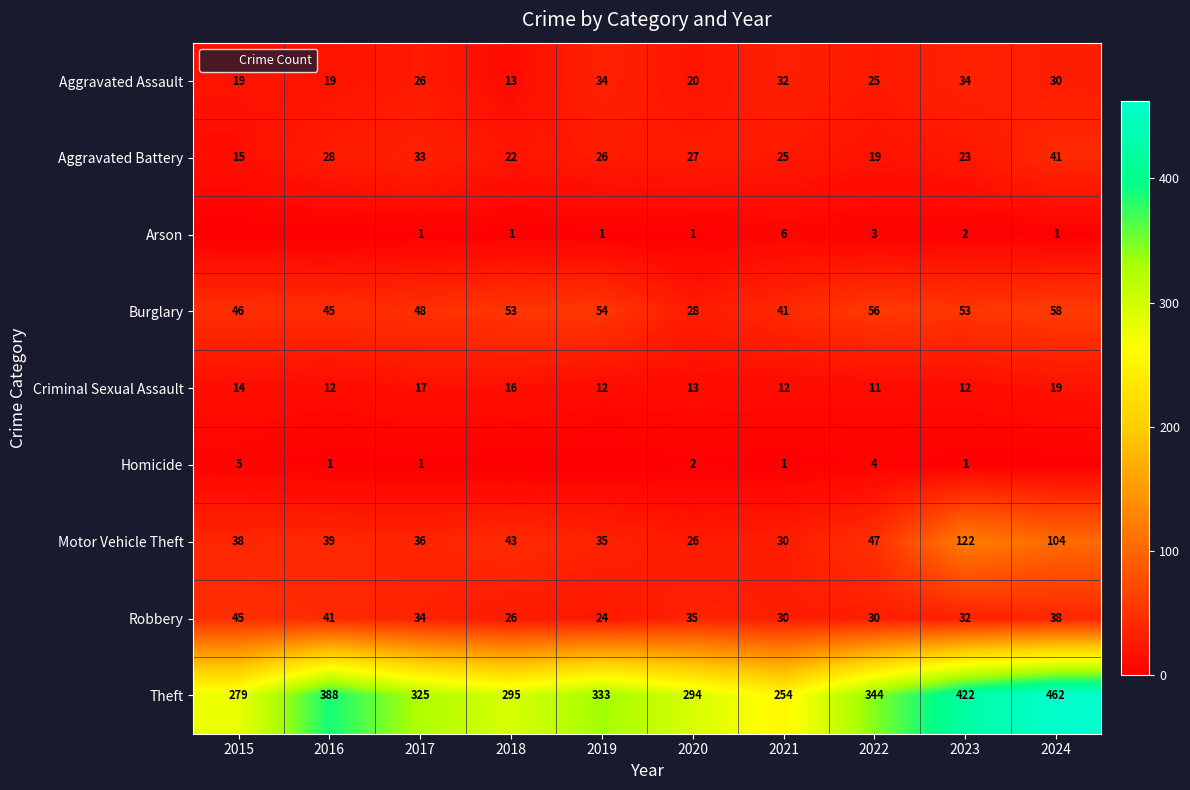

At which category does the chart reach its peak across all series?

2024